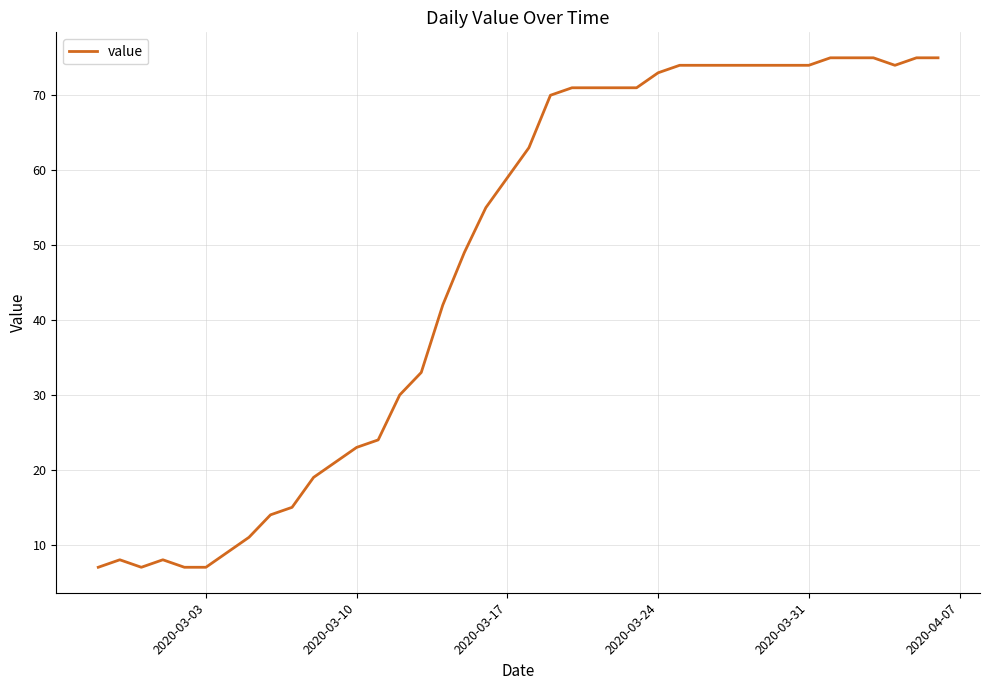

What is the maximum value shown in the chart?

75